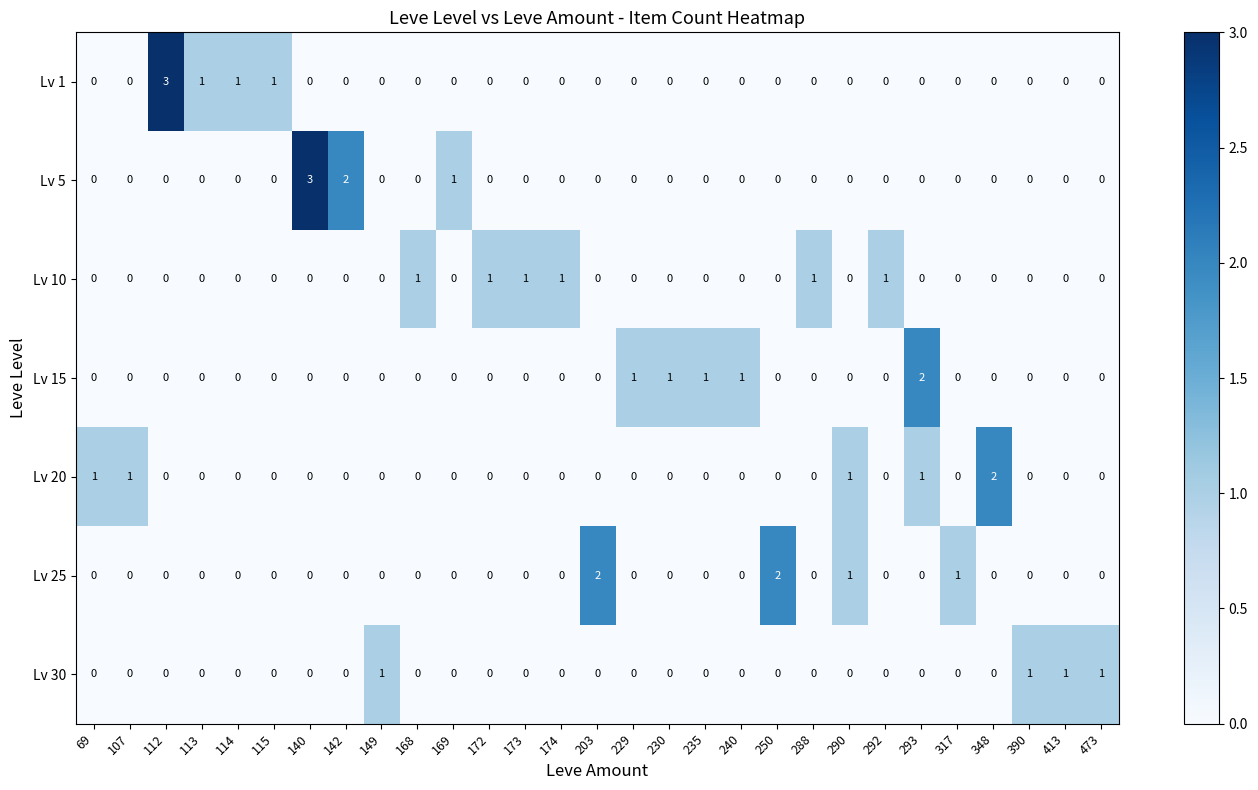

Between 290 and 293, which series saw the biggest shift?

Lv 15